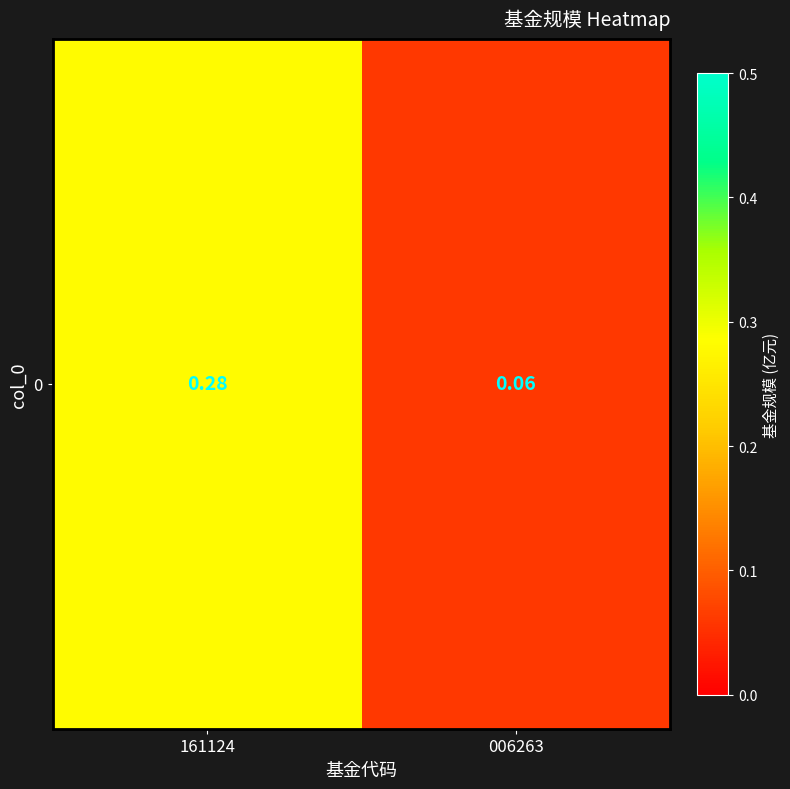

Reading right to left, what are all the values shown in this chart?

0.1	0.3